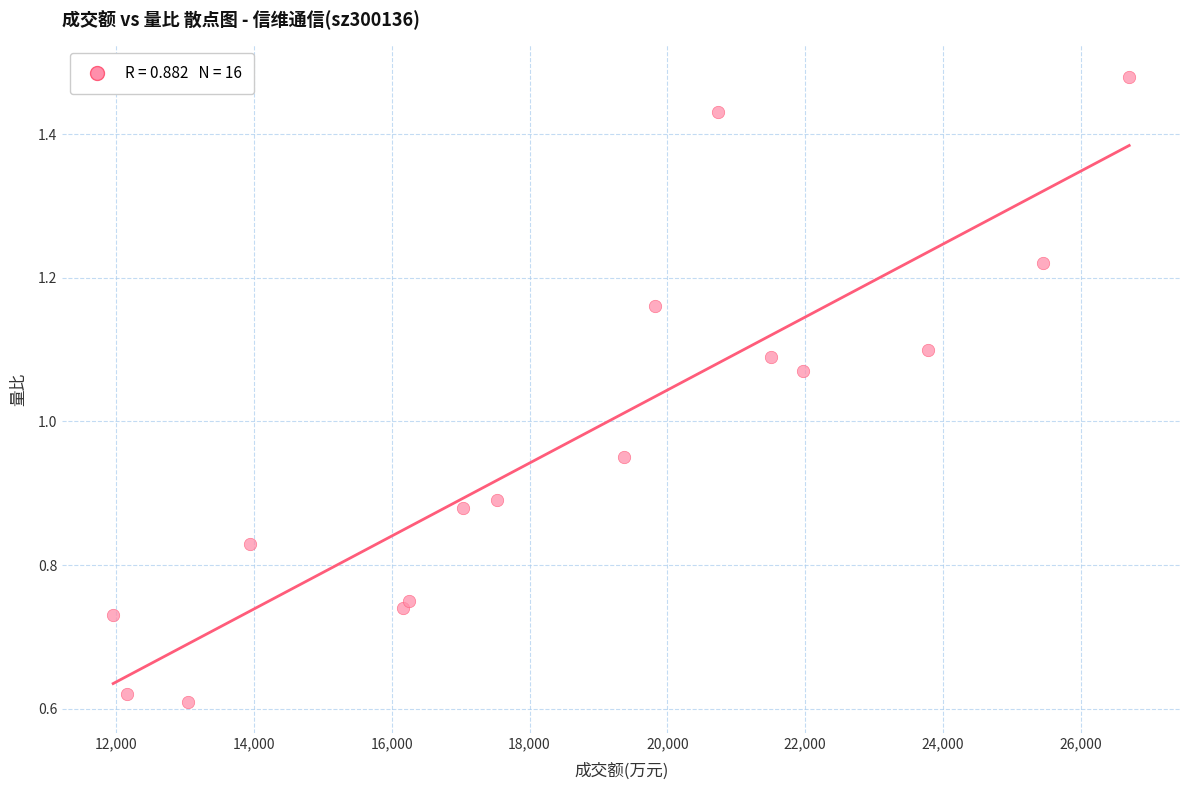

What is the range of X values (max minus min)?

14749.0